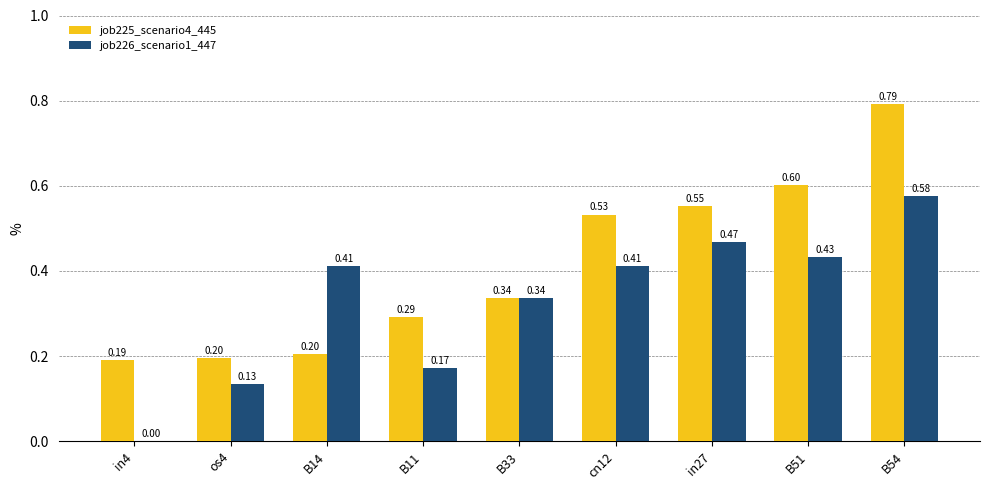

What is the sum of the job226_scenario1_447 values at B54 and cn12?

1.0